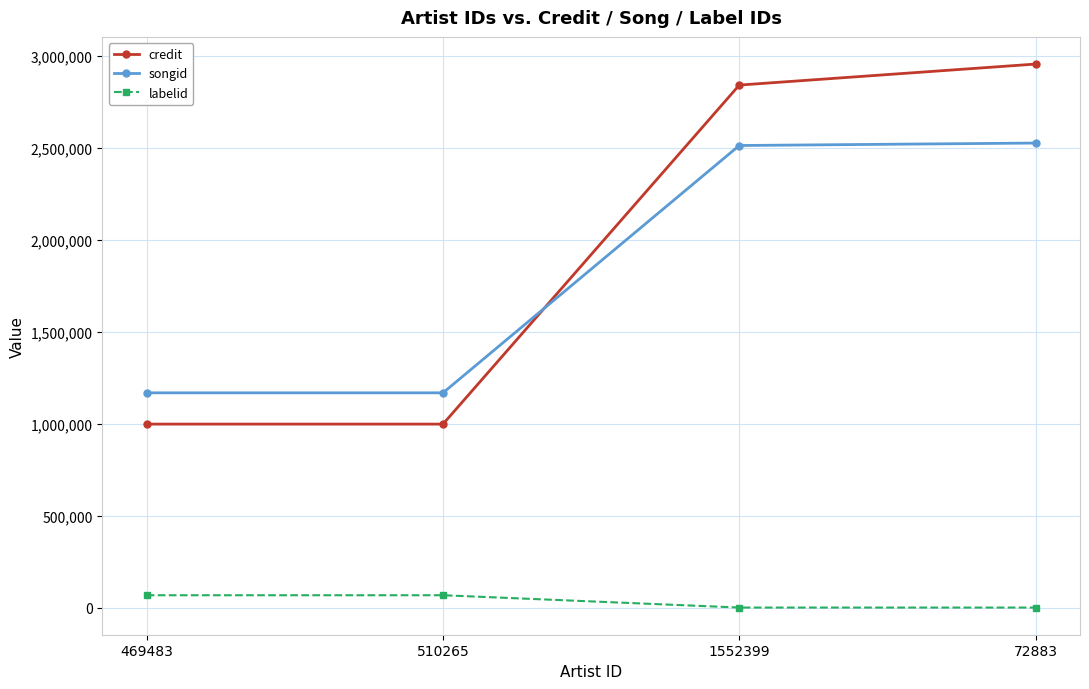

Reading left to right, extract all data points from this chart.

credit: 997840	997840	2842034	2956322
songid: 1167970	1167970	2513310	2526664
labelid: 66947	66947	-1	-1